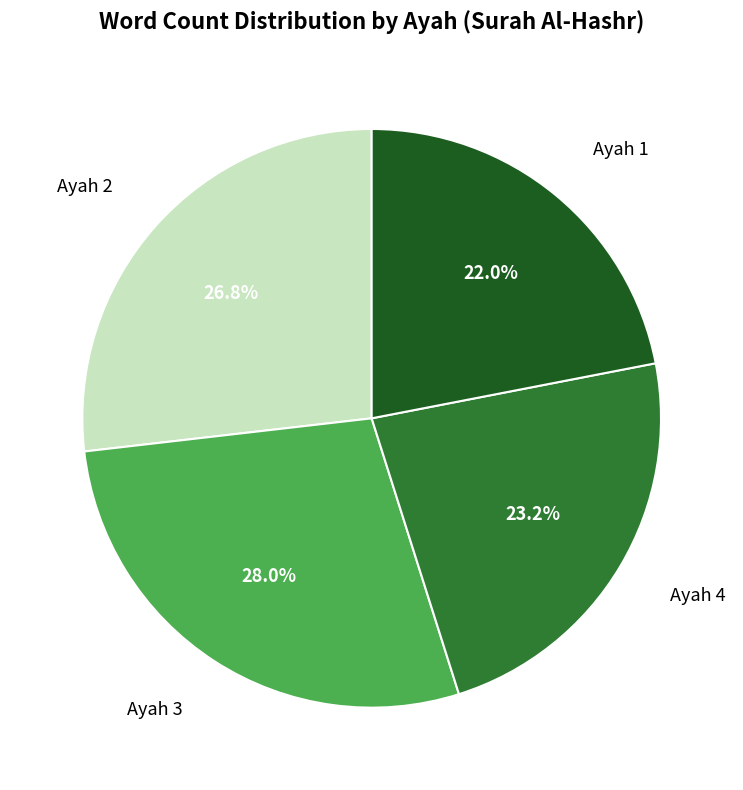

What portion of the pie excludes Ayah 1?

78.0%